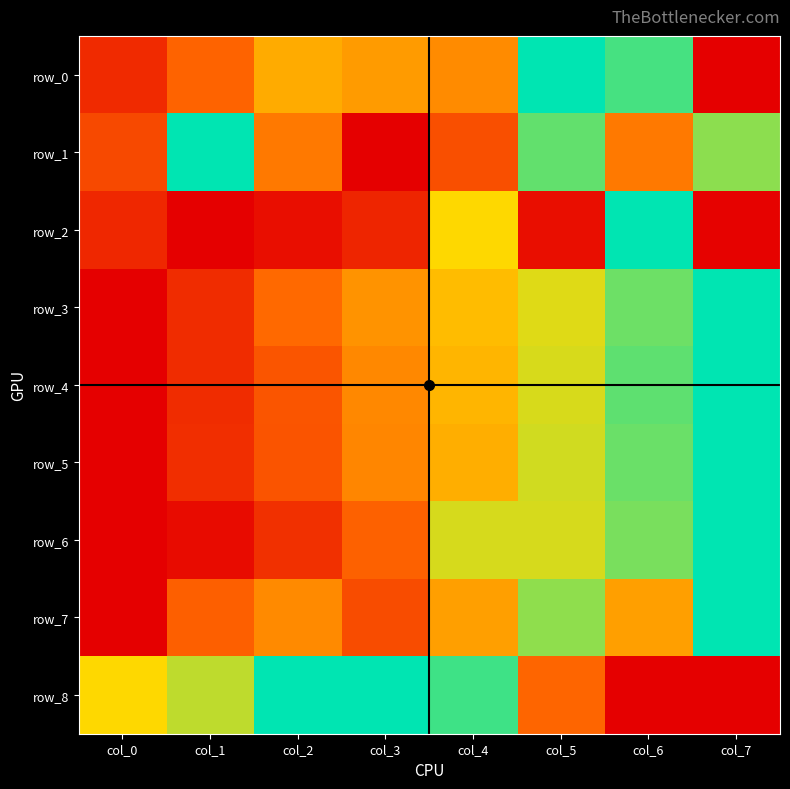

List the labels in order of row_8 value, smallest first.

col_6, col_7, col_5, col_0, col_1, col_4, col_2, col_3